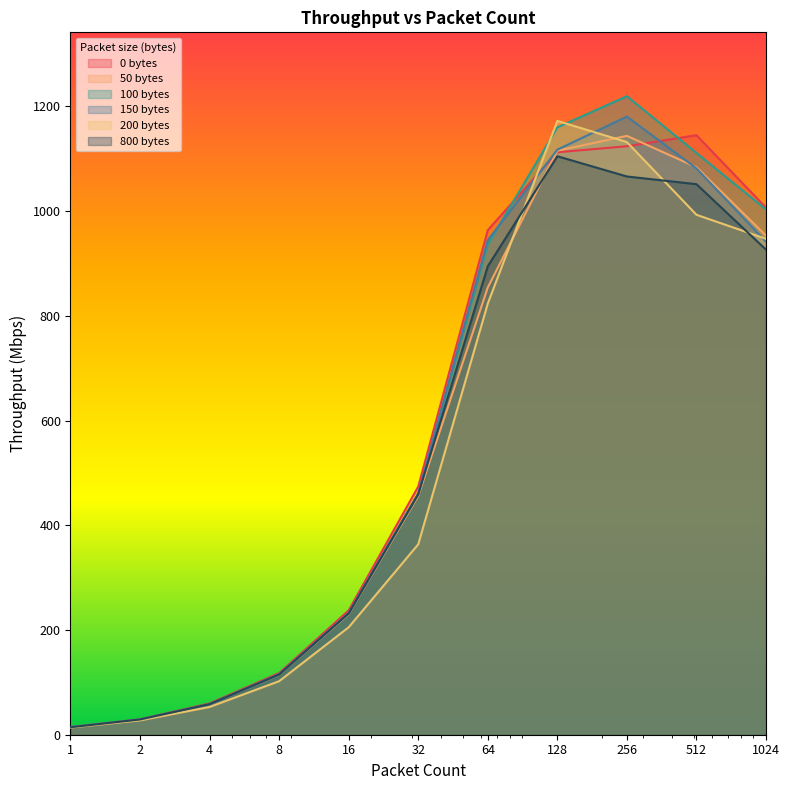

How many interior local peaks does the 800 bytes series have?

1